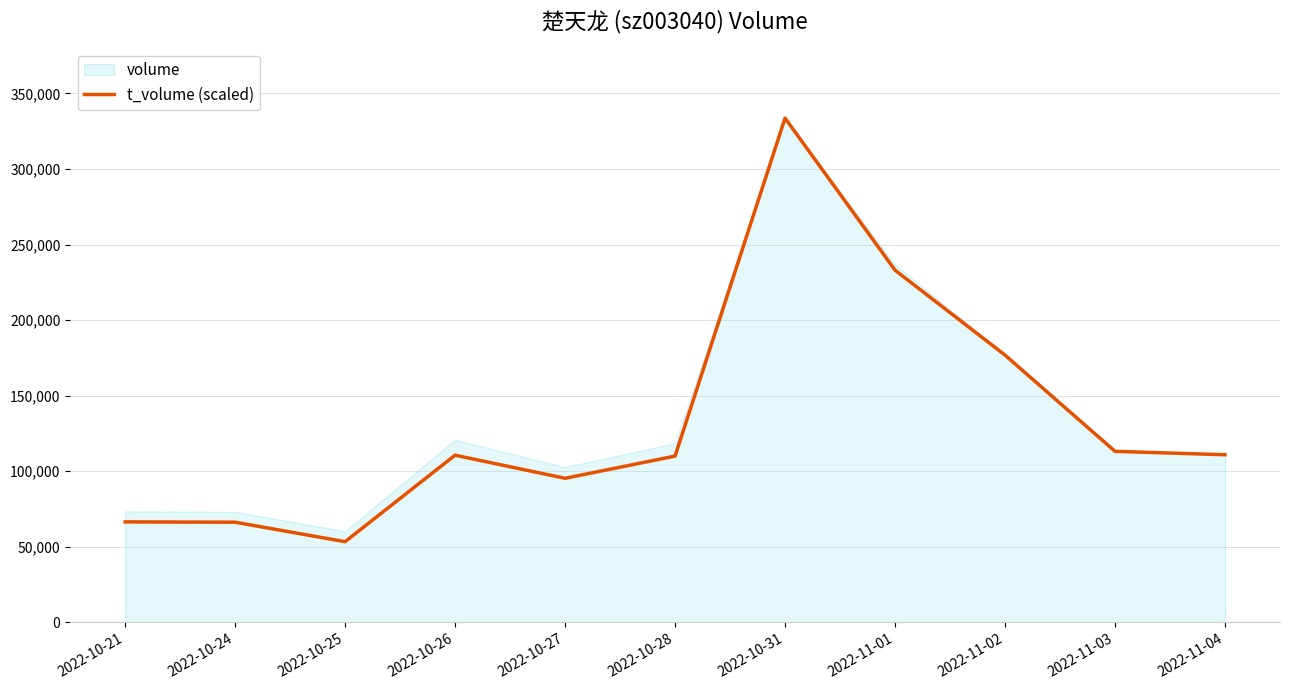

What position from the left is 2022-10-26?

4